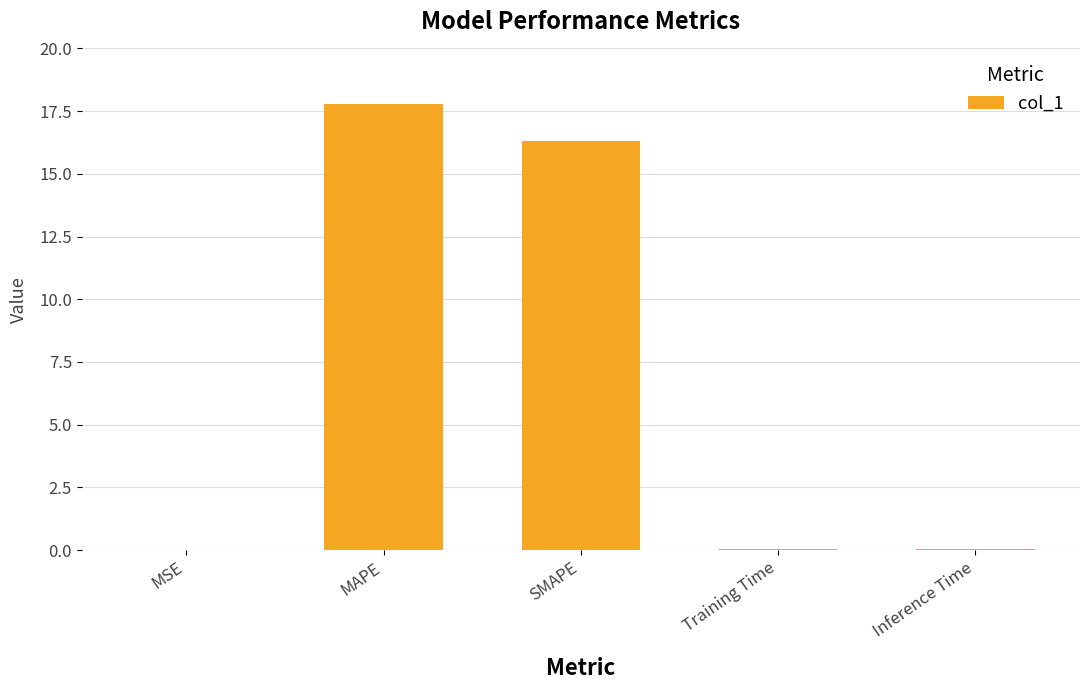

Approximately how many times larger is the value at MAPE compared to SMAPE?

1.1